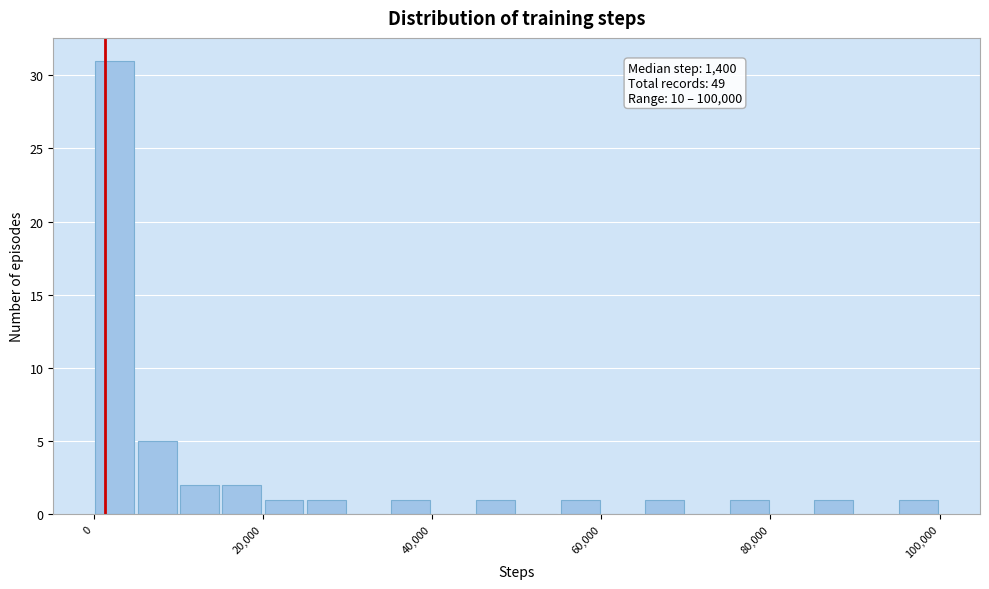

Read against the x-axis, roughly where is the centre of the tallest bar?

2000